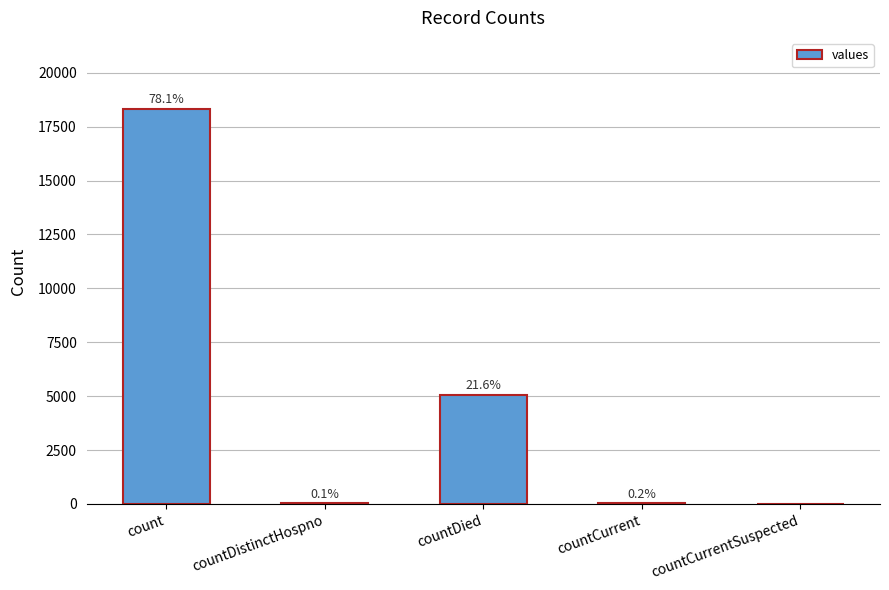

Is it true that the value at count is 32874?

False